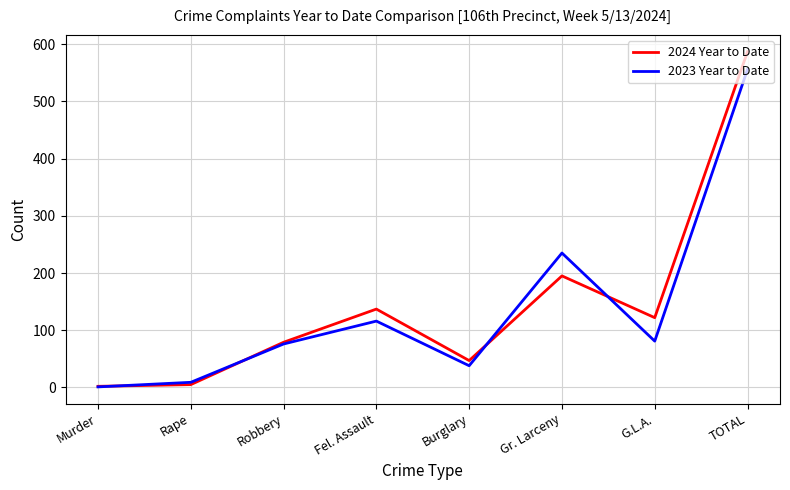

The value of 2024 Year to Date at Fel. Assault is 45. True or false?

False